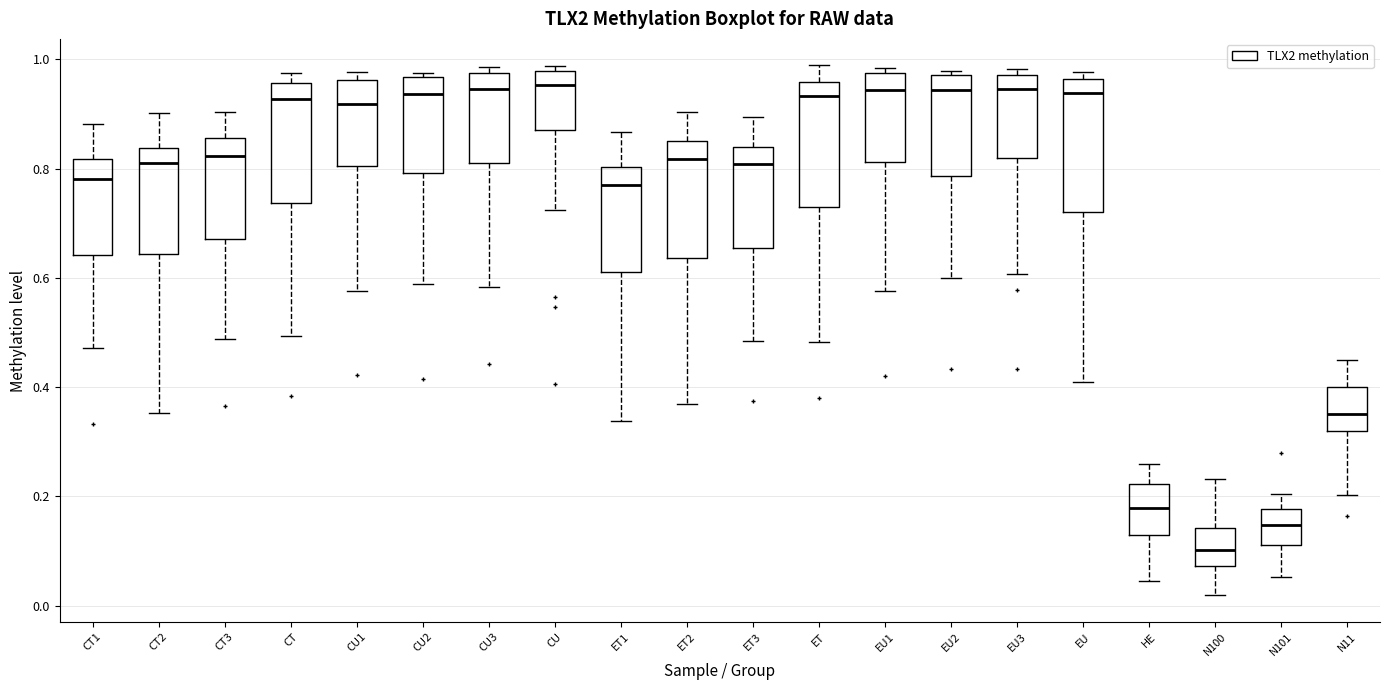

Where does the median line of the box for ET3 sit on the y-axis? The values are not printed on the chart, so give them approximately, as read against the axis.

0.80